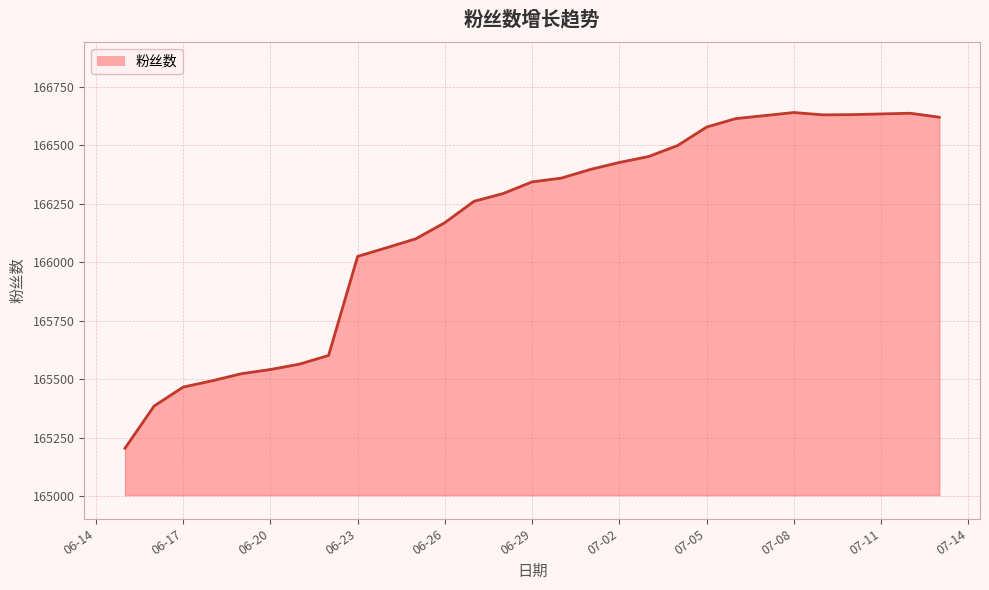

What is the greatest value displayed?

166639